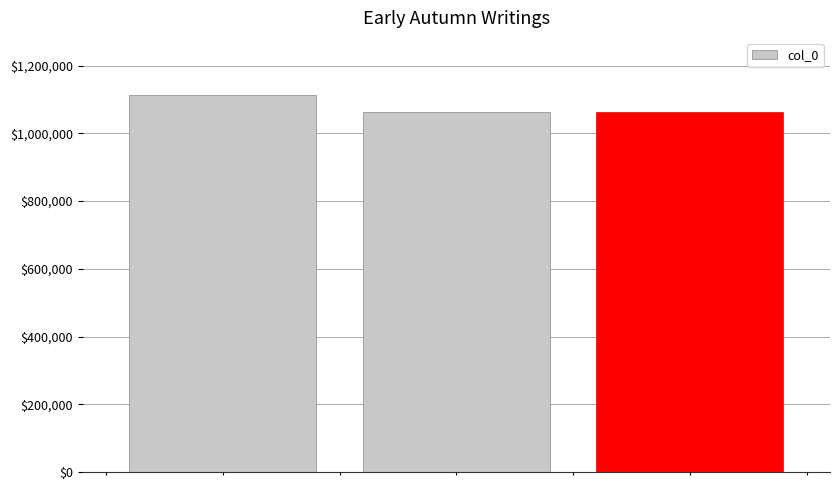

What is the difference between the maximum and second lowest values?

52811